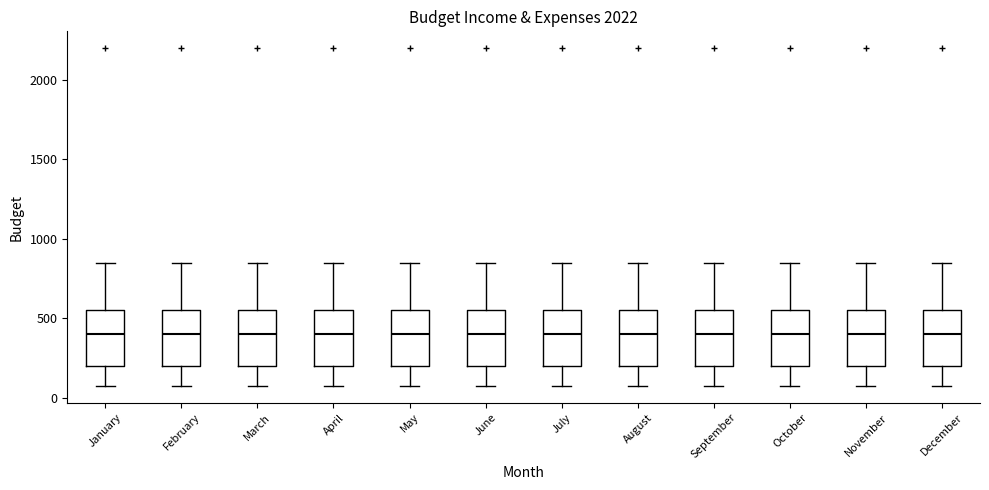

Where does the median line of the box for July sit on the y-axis? The values are not printed on the chart, so give them approximately, as read against the axis.

400